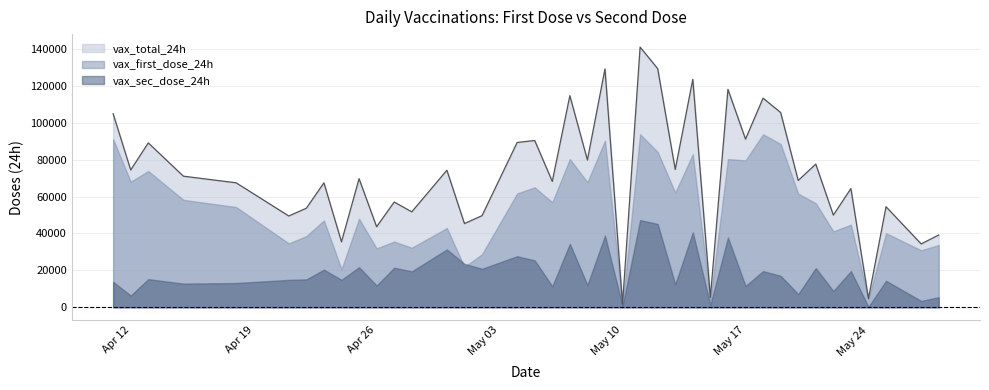

What is the maximum value shown in the chart?

140963